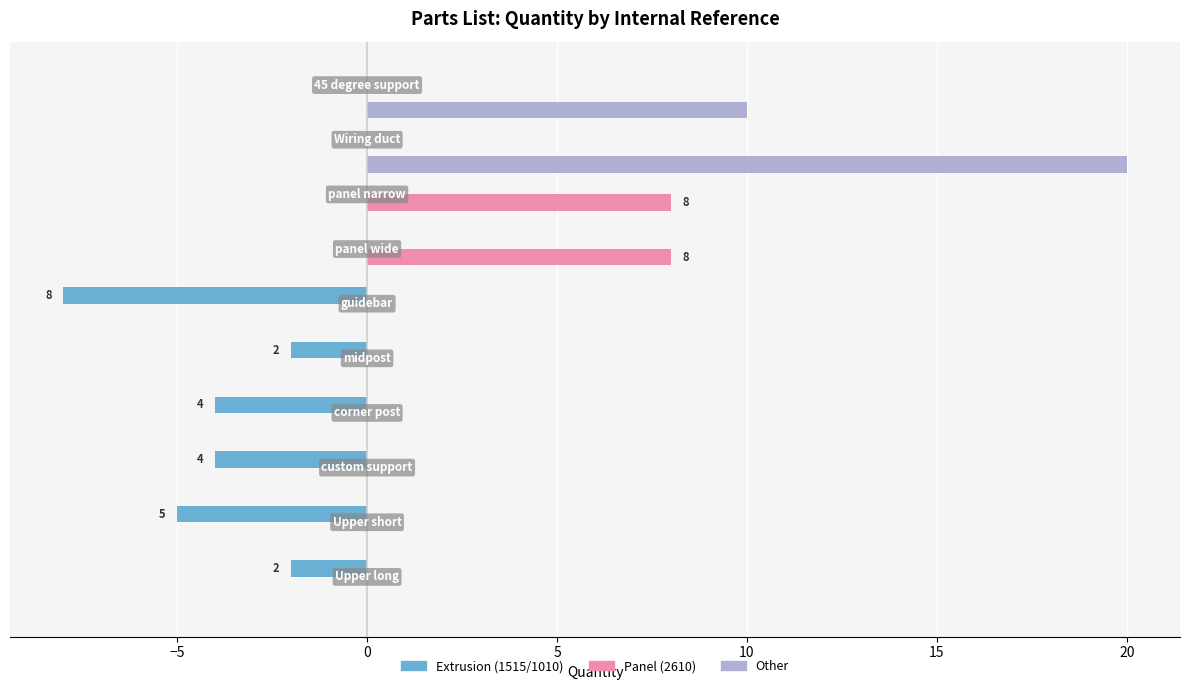

Which series has the largest total across all categories?

Other